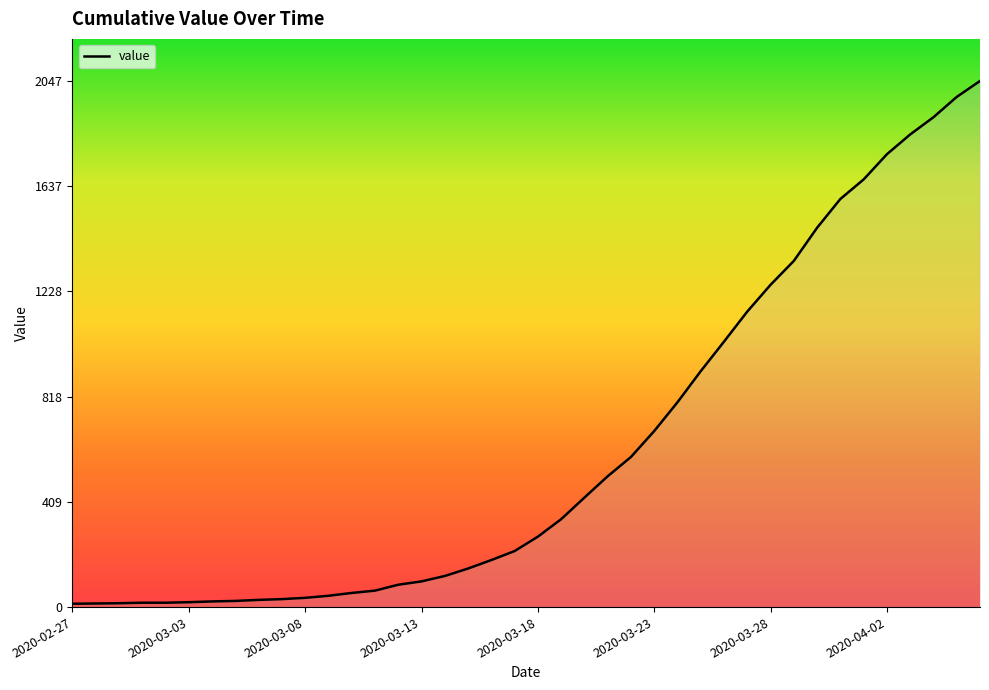

What is the difference between the maximum and minimum values?

2034